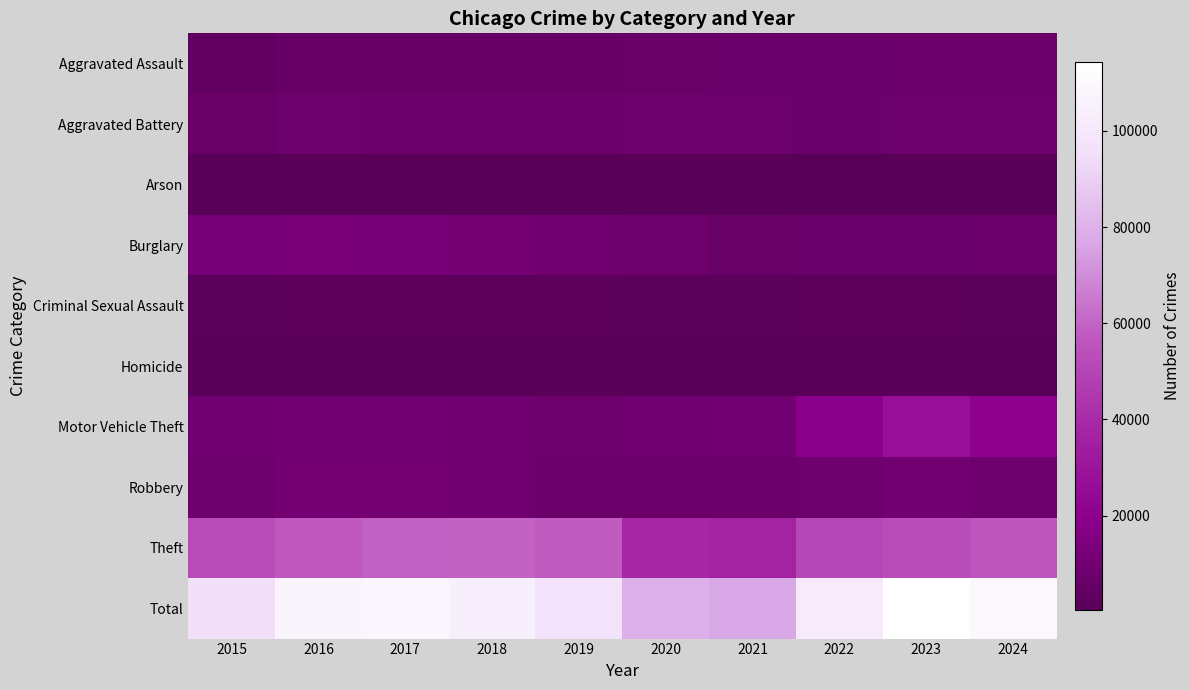

At 2024, list the series in order from largest to smallest.

Total, Theft, Motor Vehicle Theft, Robbery, Aggravated Battery, Aggravated Assault, Burglary, Criminal Sexual Assault, Homicide, Arson